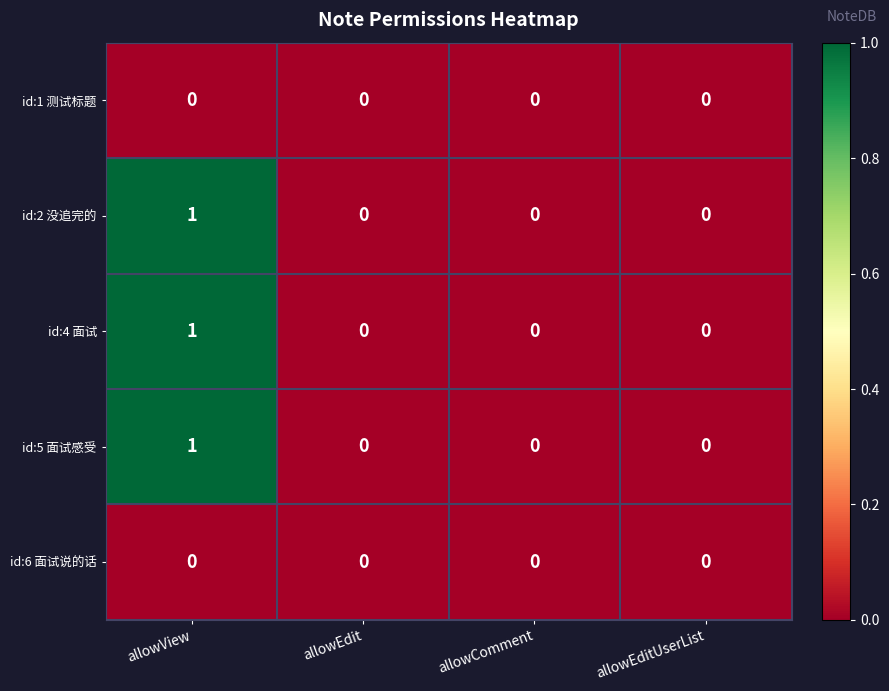

True or false: id:6 面试说的话 has a value of 0 at allowComment.

True